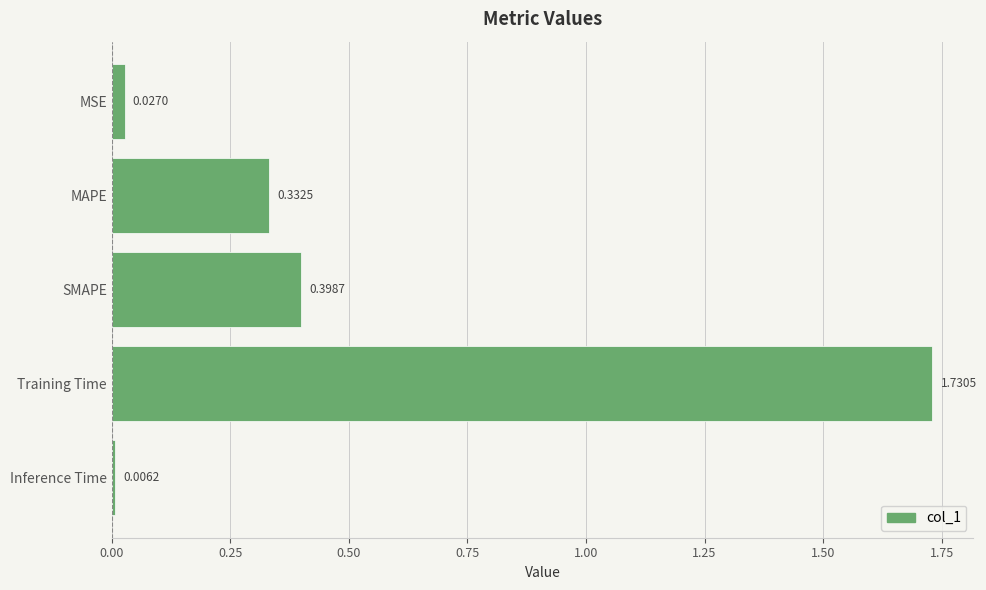

List the labels in order of value, largest first.

Training Time, SMAPE, MAPE, MSE, Inference Time